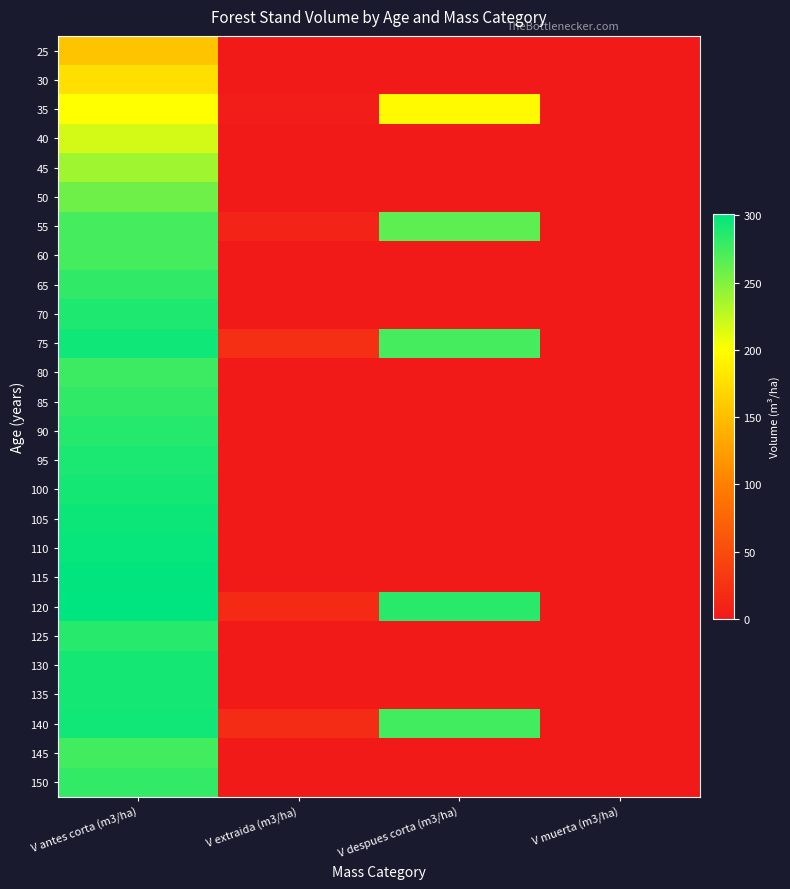

Which label corresponds to the smallest value in the chart?

V extraida (m3/ha)